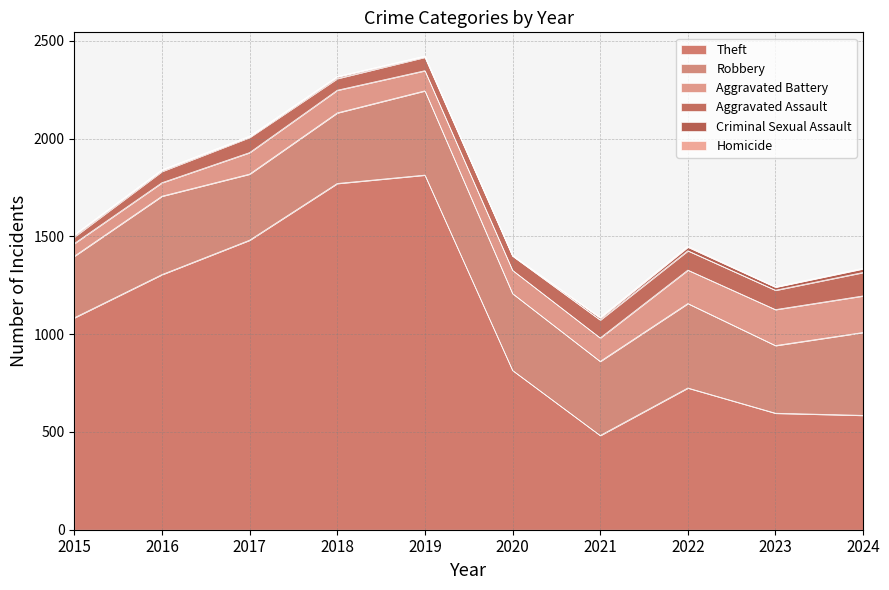

How many lines are shown in the chart?

6